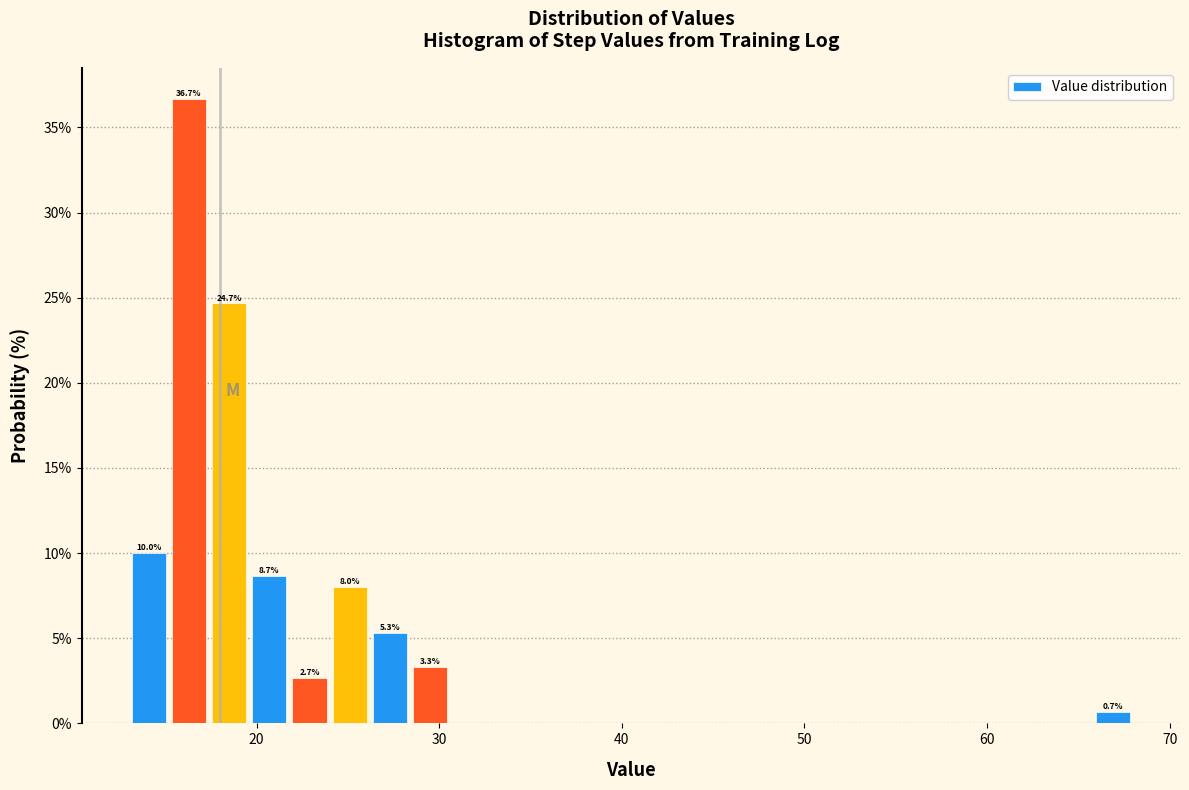

Around what value on the x-axis is the tallest bar? Give the approximate position of its centre, as read against the axis.

16